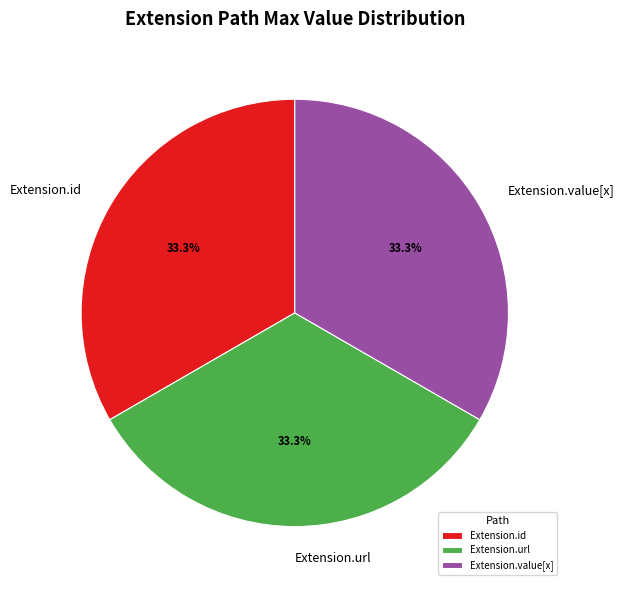

What percentage do Extension.value[x] and Extension.id together represent?

66.7%